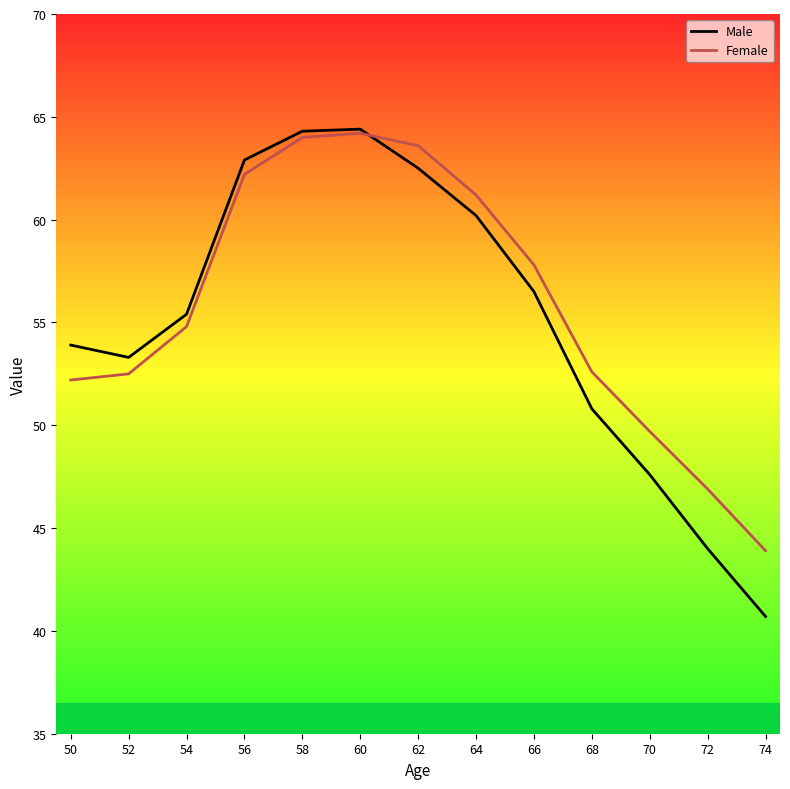

What are all the series names shown in the legend?

Male, Female